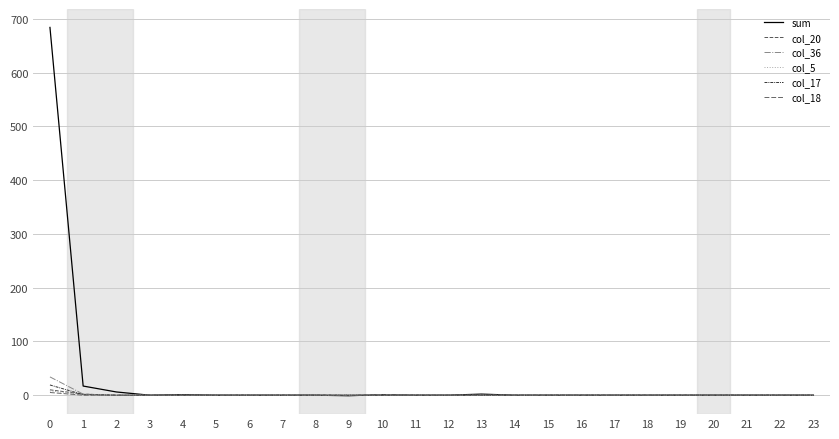

Reading right to left, extract all data points from this chart.

sum: 0	0	0	0	0	0	0	0	0	0	2	0	0	1	-1	0	0	0	0	1	0	6	17	684
col_20: 0	0	0	0	0	0	0	0	0	0	0	0	0	0	0	0	0	0	0	0	0	0	2	10
col_36: 0	0	0	0	0	0	0	0	0	0	0	0	0	1	0	0	0	0	0	0	0	0	2	34
col_5: 0	0	0	0	0	0	0	0	0	0	0	0	0	0	0	0	0	0	0	0	0	1	1	8
col_17: 0	0	0	0	0	0	0	0	0	0	0	0	0	0	0	0	0	0	0	0	0	0	1	19
col_18: 0	0	0	0	0	0	0	0	0	0	0	0	0	0	0	0	0	0	0	0	0	0	0	5